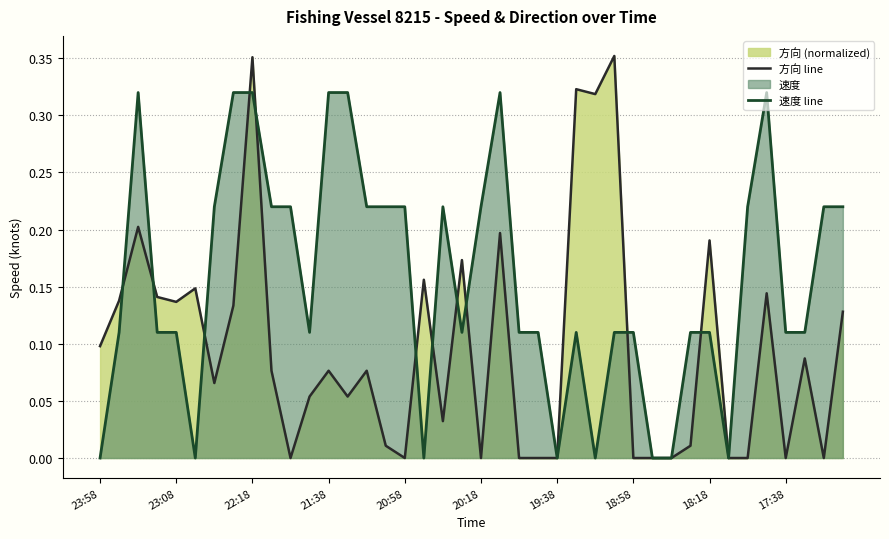

Rank the series by their average value, from highest to lowest.

速度 line, 方向 line